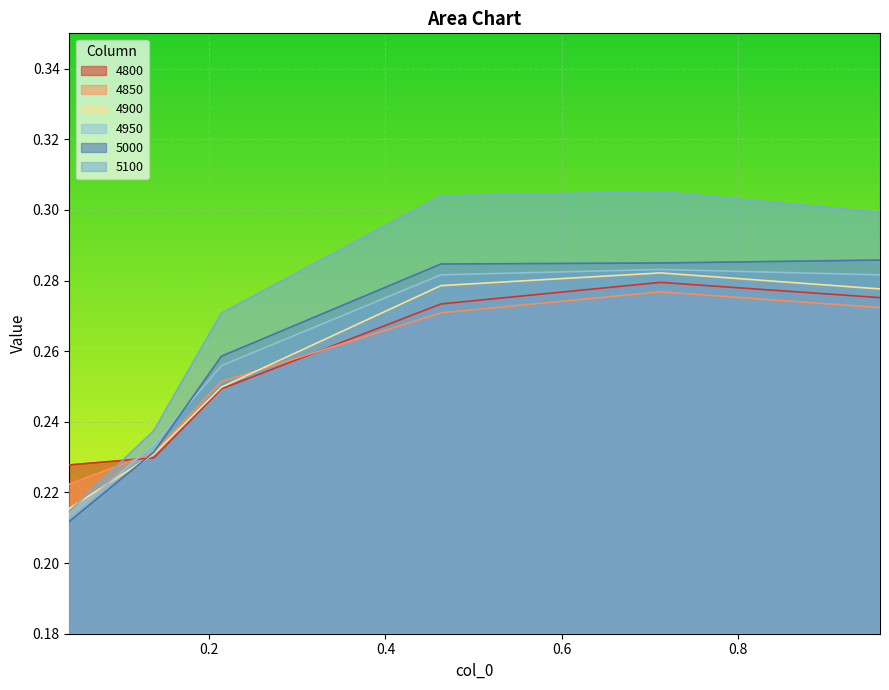

What is the average value of the 4950 series?

0.3